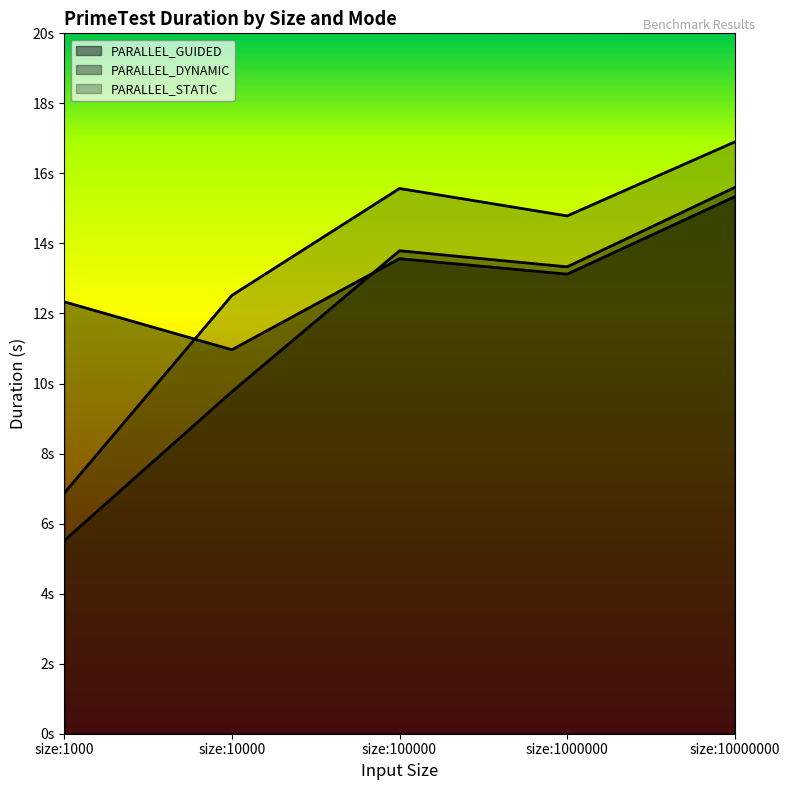

How many data points in PARALLEL_STATIC are less than 14?

2